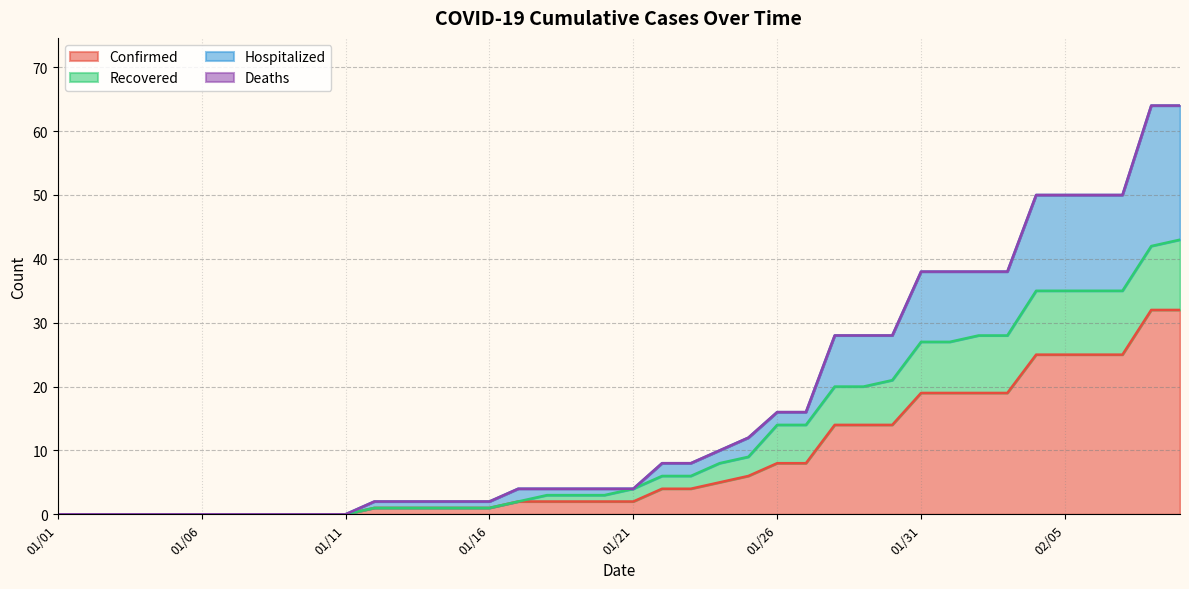

What is the maximum value for Confirmed?

32